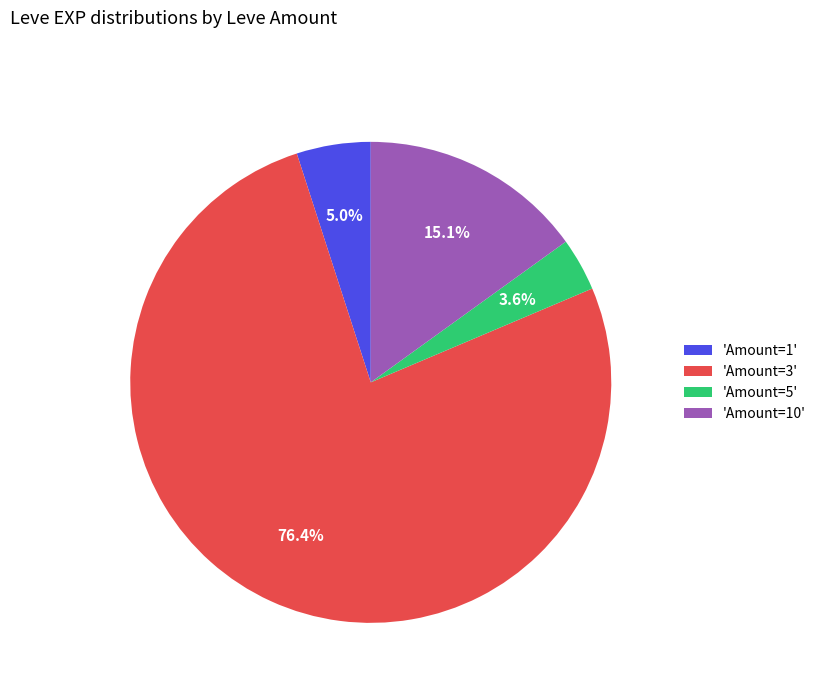

Which slice is the smallest?

'Amount=5'